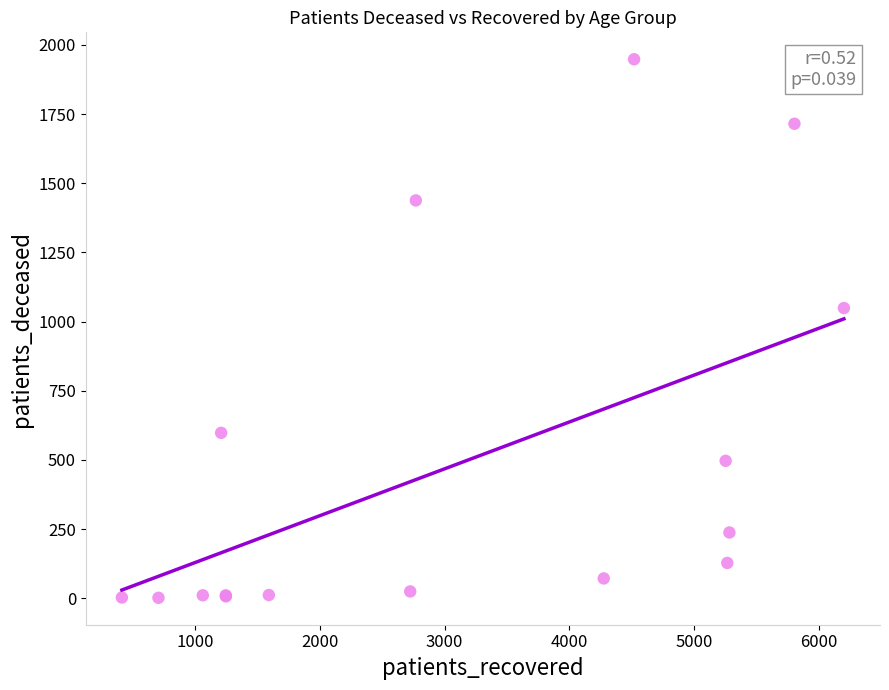

What Y value in the scatter plot is closest to 975?

1049